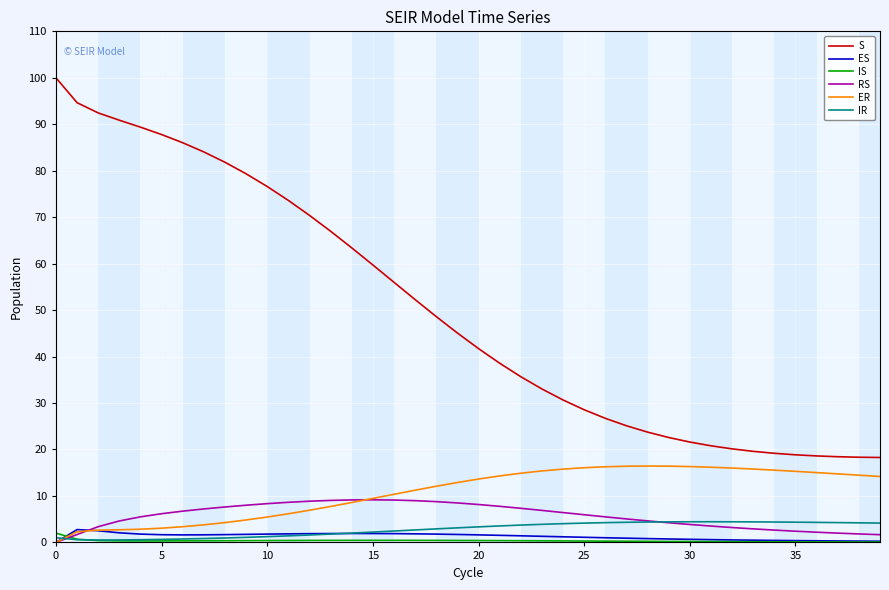

Which series has the largest range (max minus min)?

S